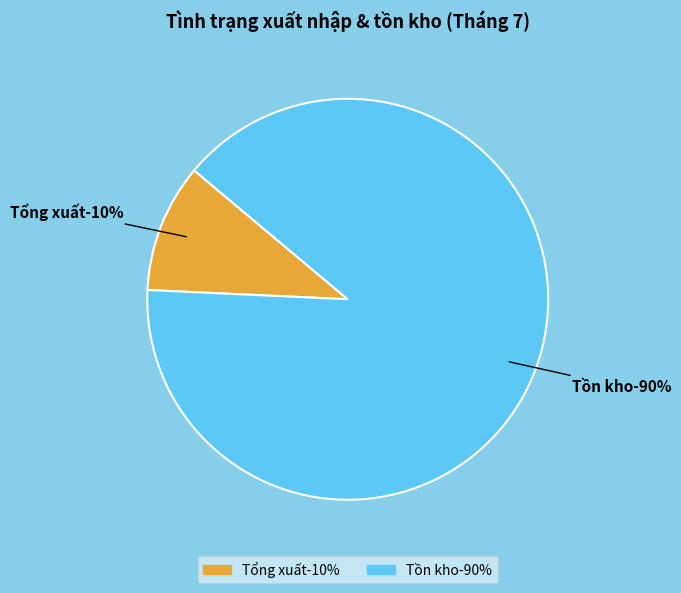

True or false: Tổng xuất accounts for 19% of the total.

False